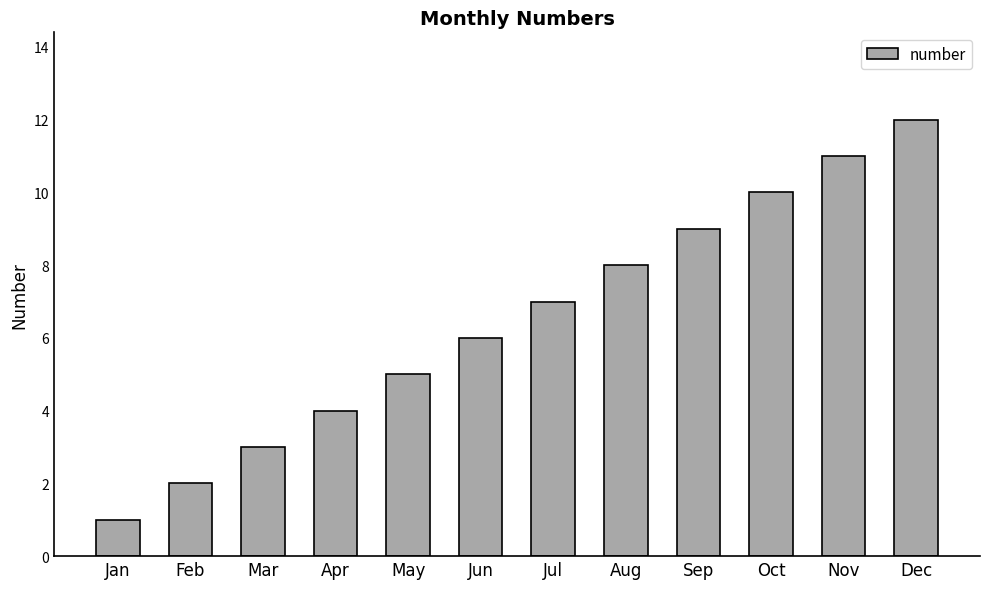

What is the difference between the values at Nov and Mar?

8